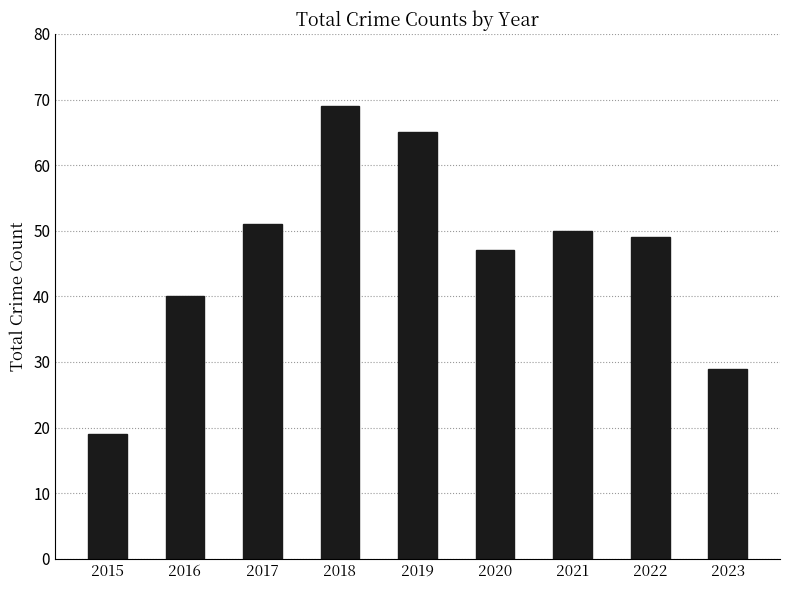

How many values are below 49?

4